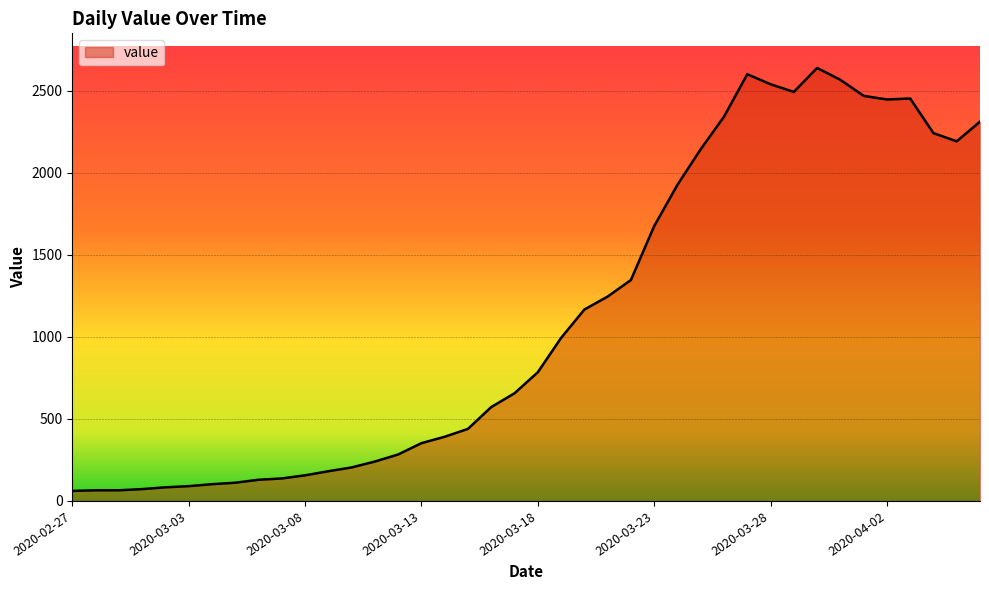

What is the difference between the maximum and minimum values?

2577